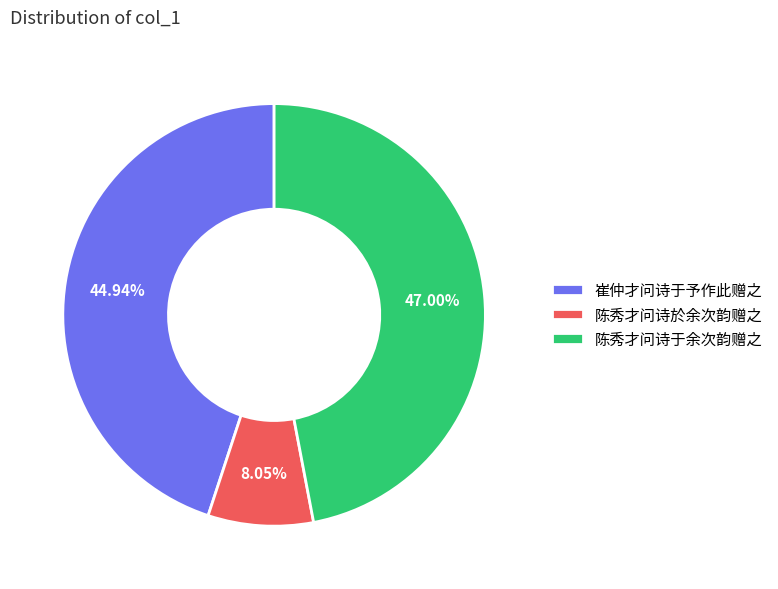

To the nearest percent, what is the difference between the 陈秀才问诗於余次韵赠之 and 崔仲才问诗于予作此赠之 slice percentages?

37%